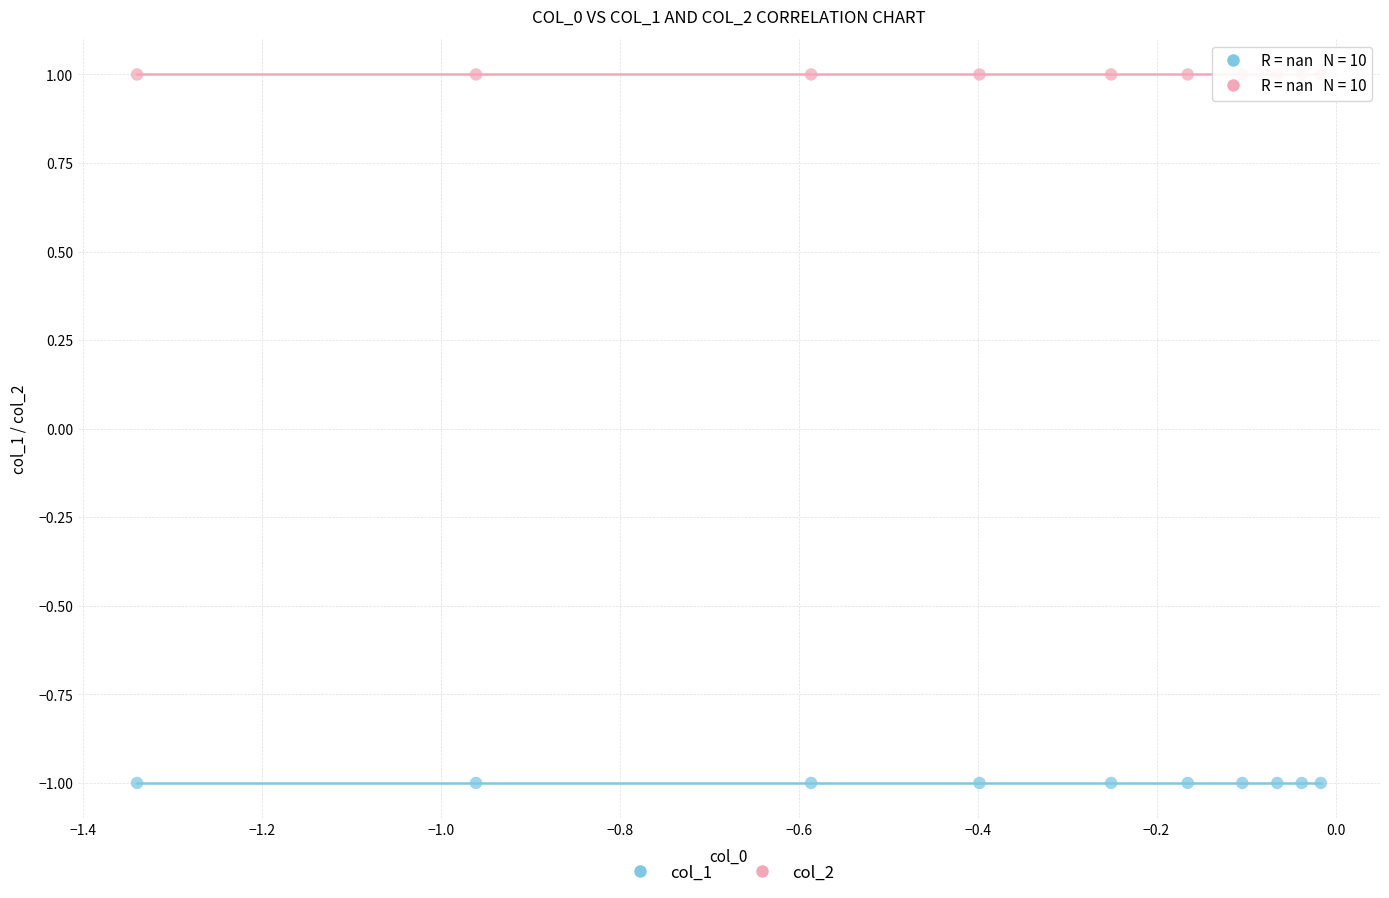

Which series contains the lowest Y value?

col_1